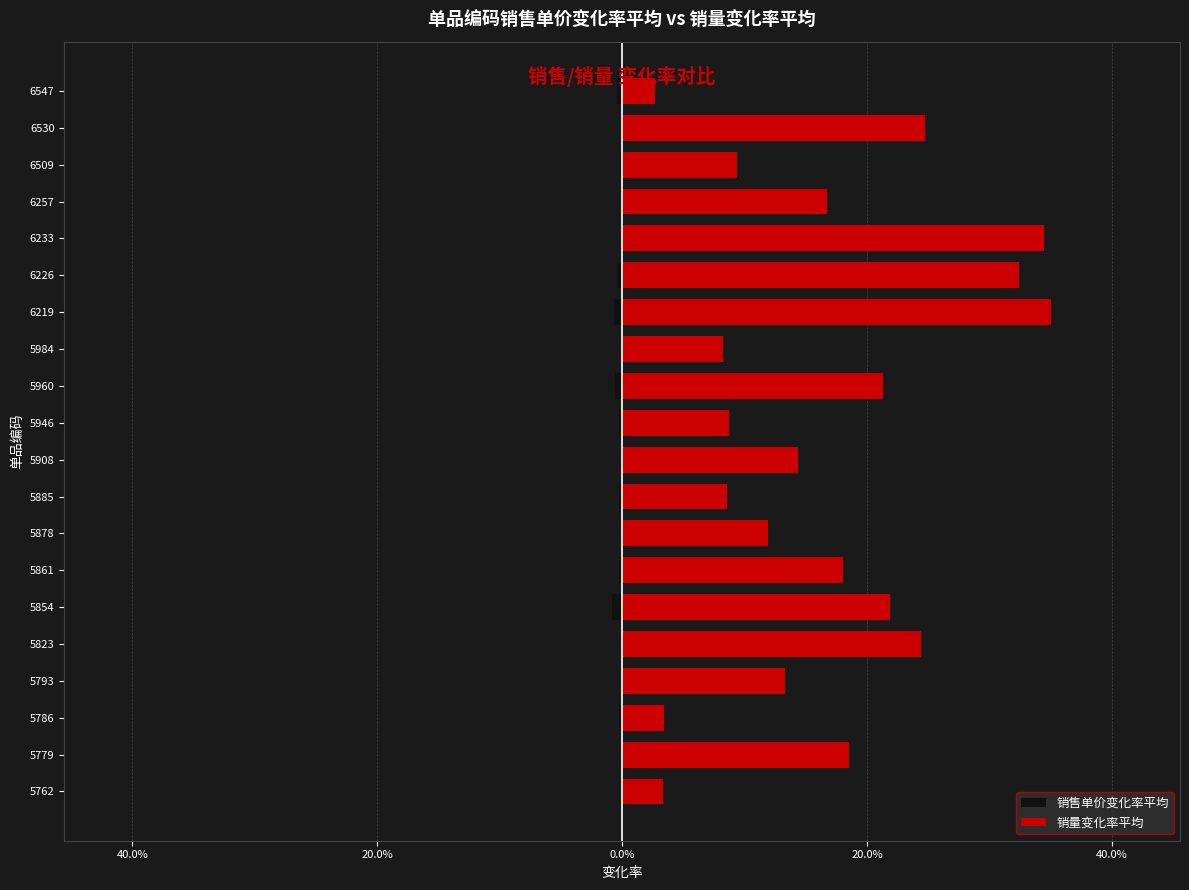

What is the average value of the 销量变化率平均 series?

16.6